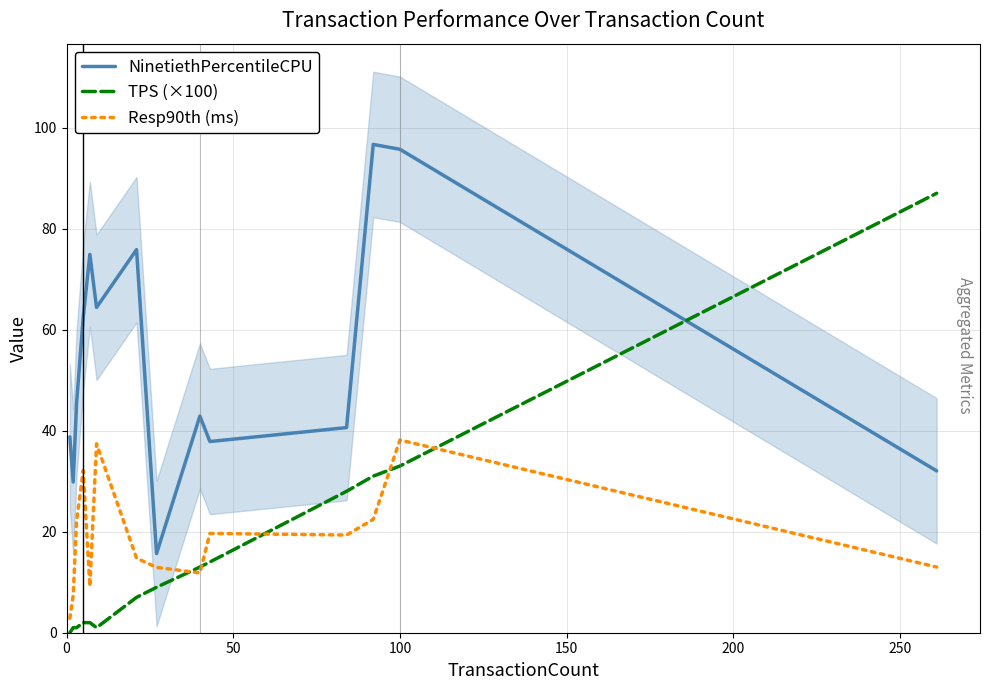

Is this an area chart (filled region under the line)?

No